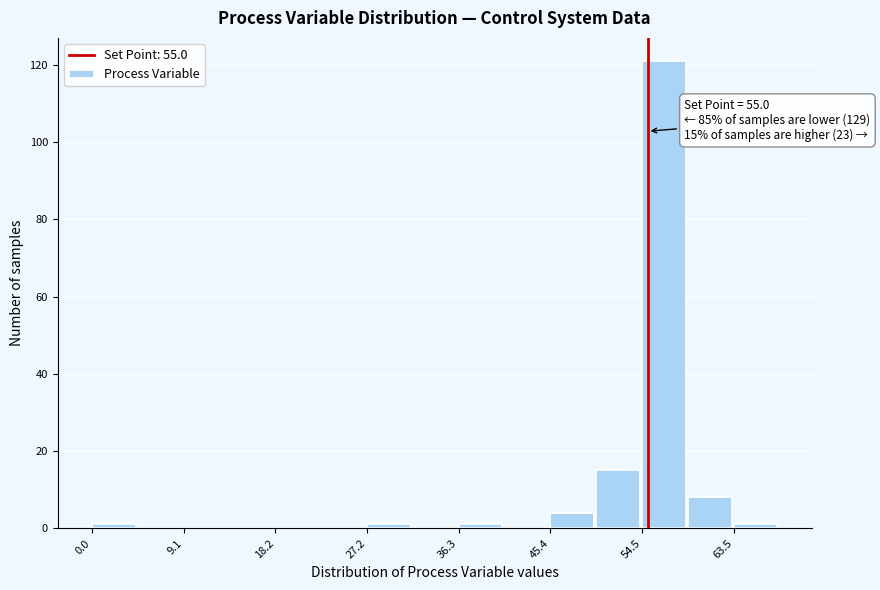

Over which range of the x-axis is the bar tallest?

54 to 59